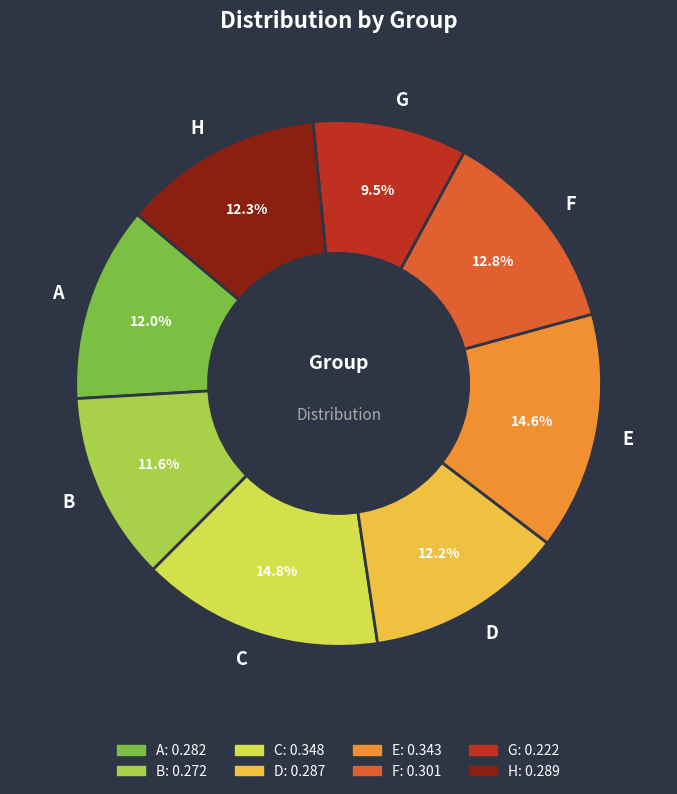

Do B and G together represent more than half of the pie?

No